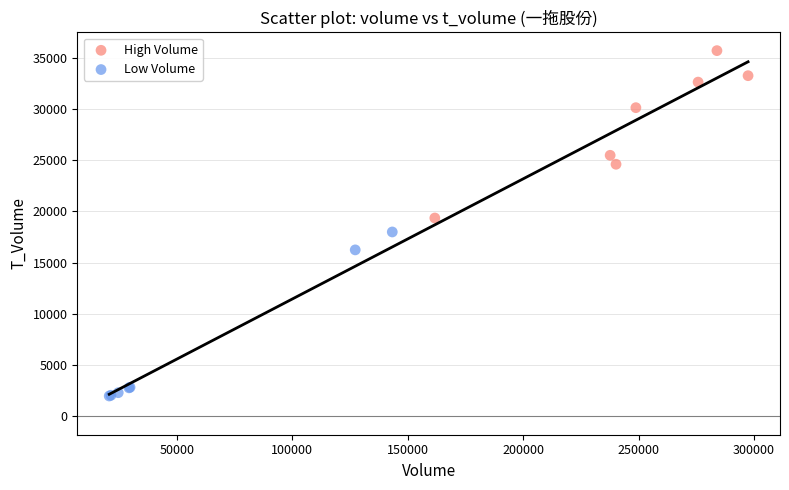

Which series reaches the maximum Y coordinate?

High Volume